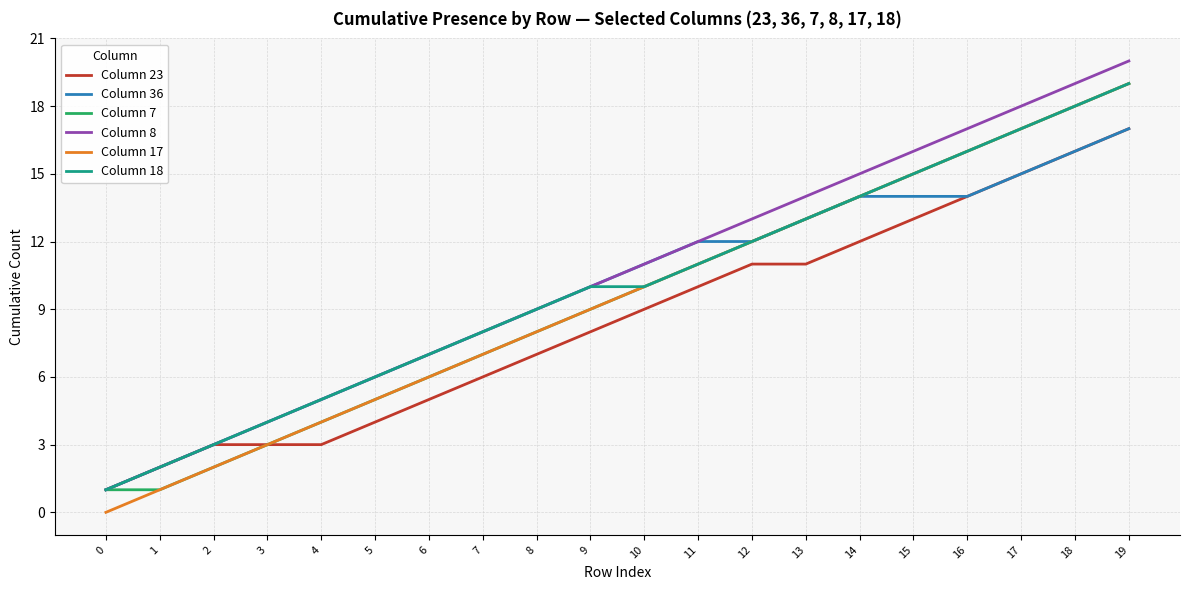

Rank the categories by Column 17 value from lowest to highest.

0, 1, 2, 3, 4, 5, 6, 7, 8, 9, 10, 11, 12, 13, 14, 15, 16, 17, 18, 19